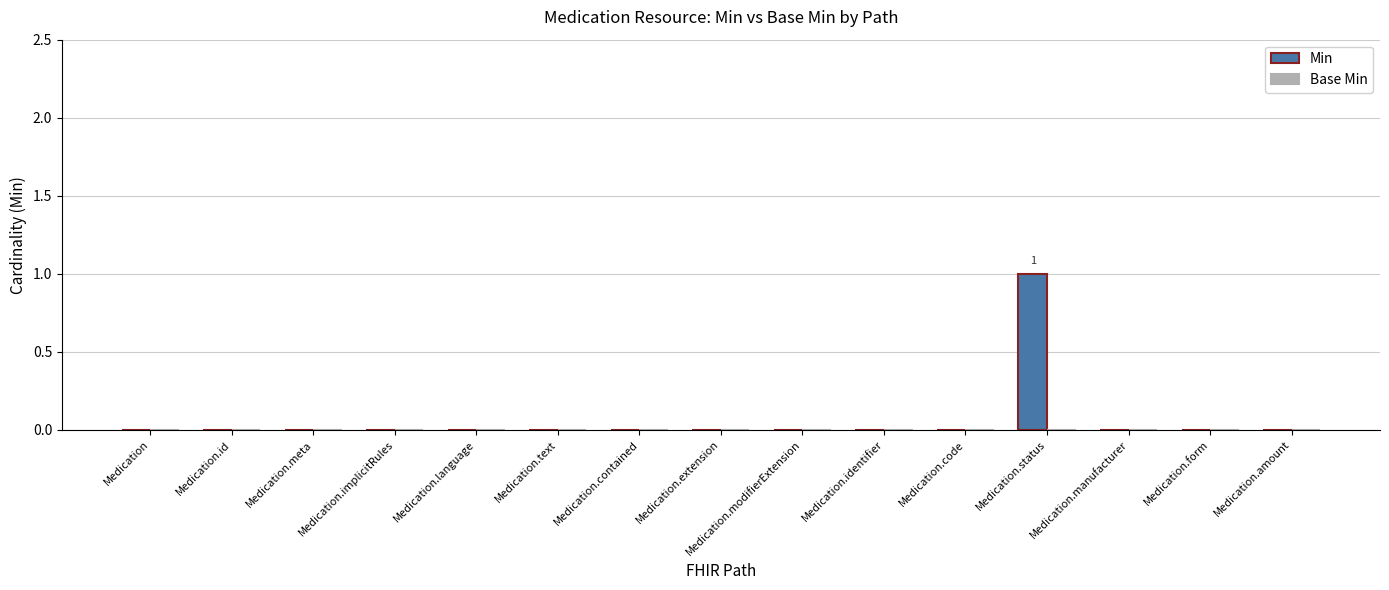

How many distinct data groups are displayed?

1